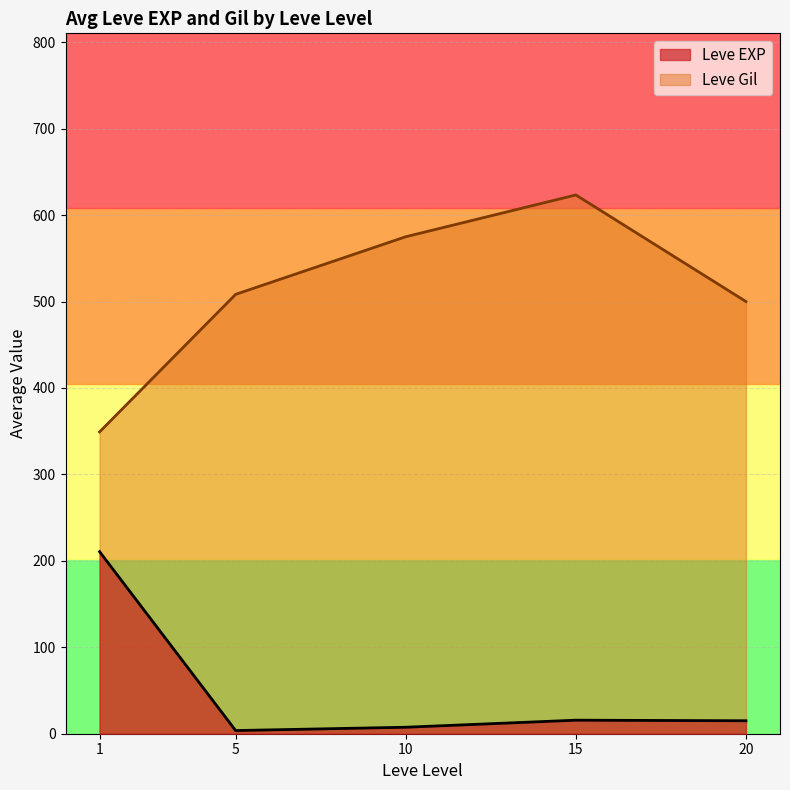

Rank the series by their maximum value, from highest to lowest.

Leve Gil, Leve EXP